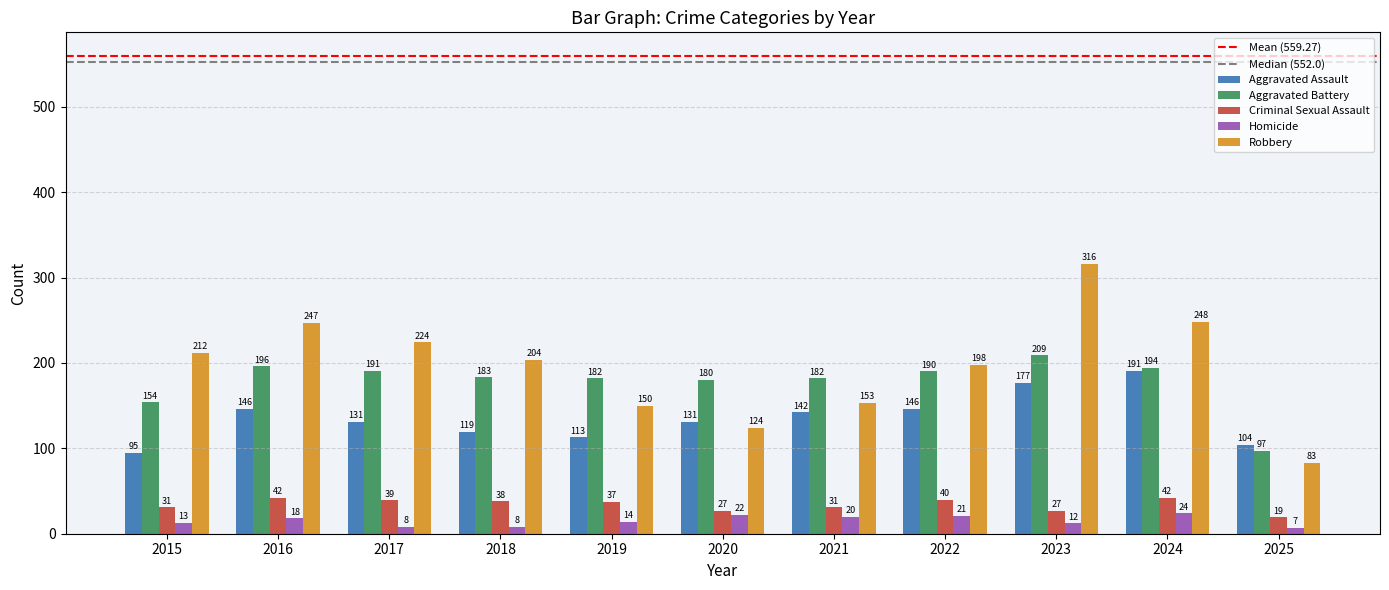

What is the difference between the Aggravated Battery values at 2021 and 2015?

28